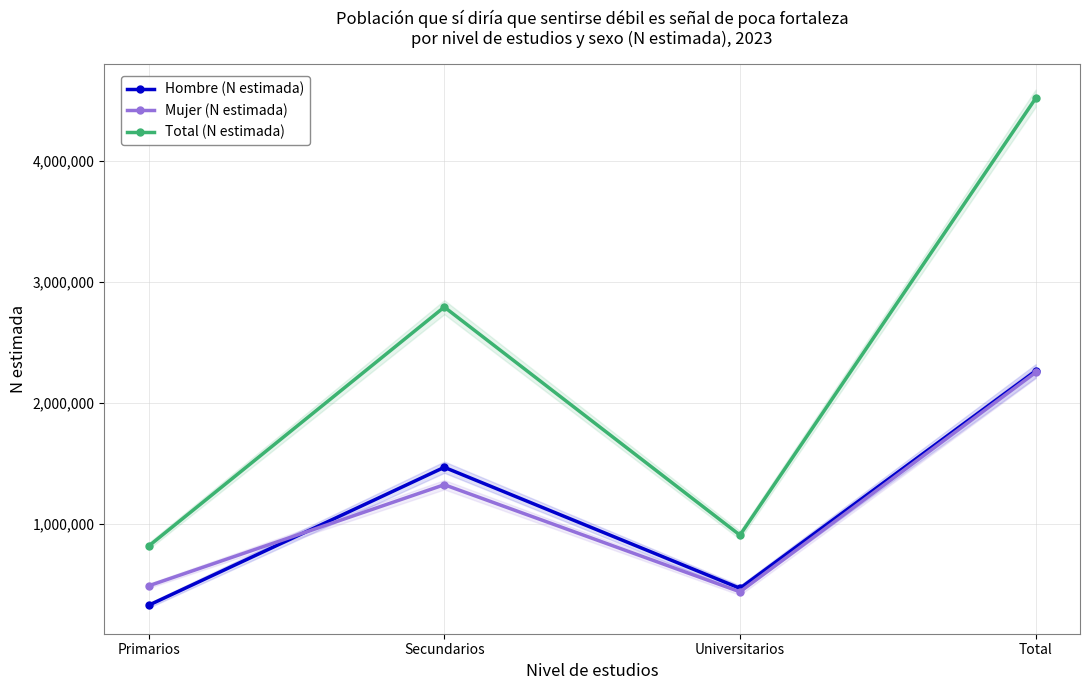

Which category has the highest value in the Mujer (N estimada) series?

Total